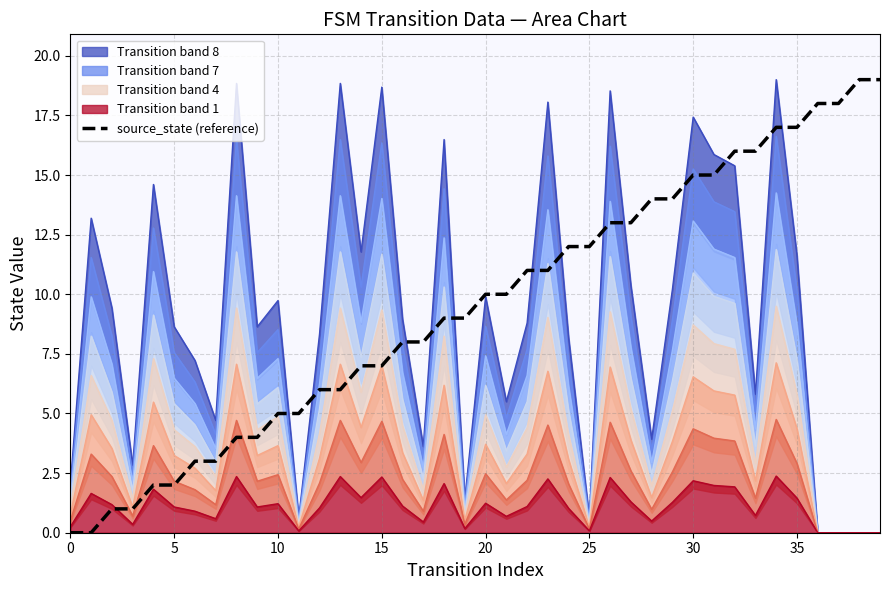

The value at 37 is 18. True or false?

True